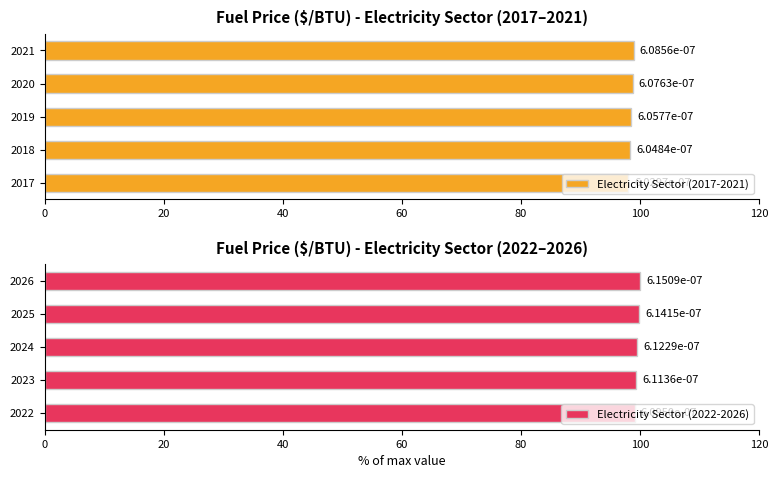

The Electricity Sector (2017-2021) series shows 169.8 at 2019. True or false?

False